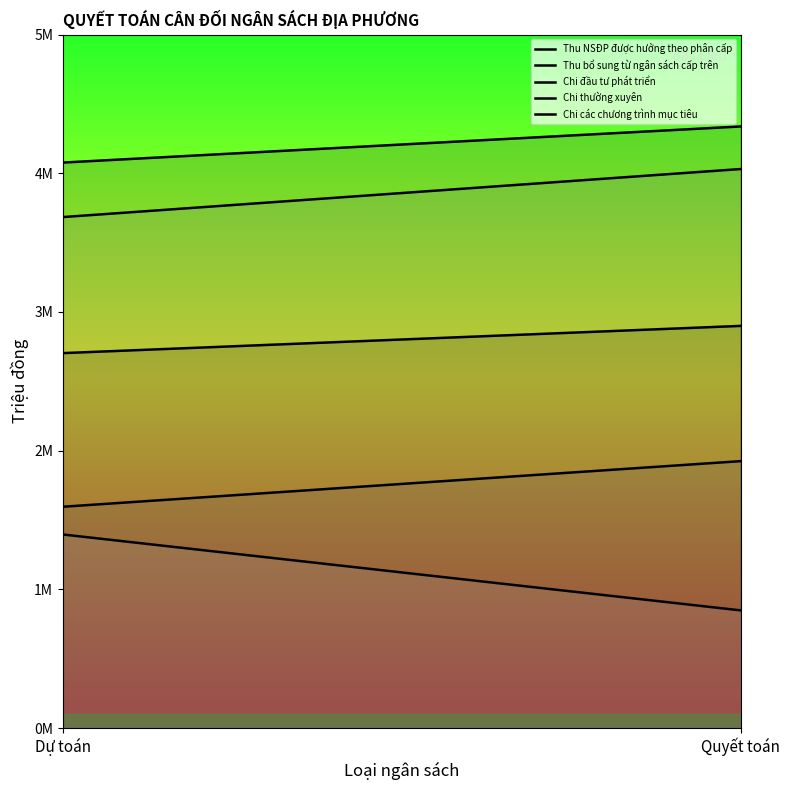

What is the difference between the Chi các chương trình mục tiêu values at Dự toán and Quyết toán?

547129